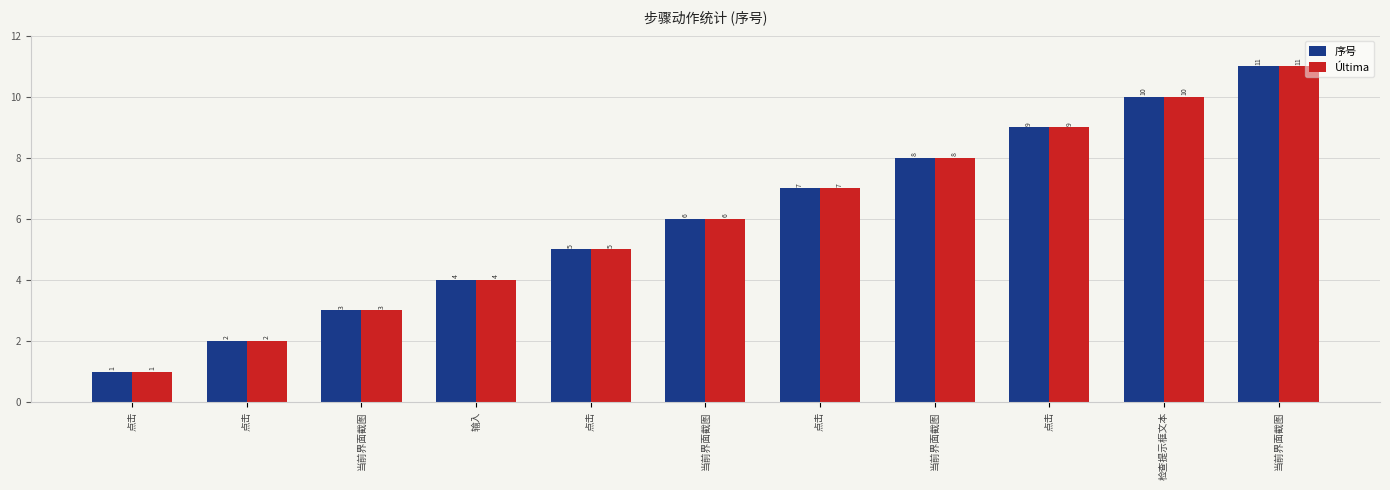

How many categories are shown in the chart?

11